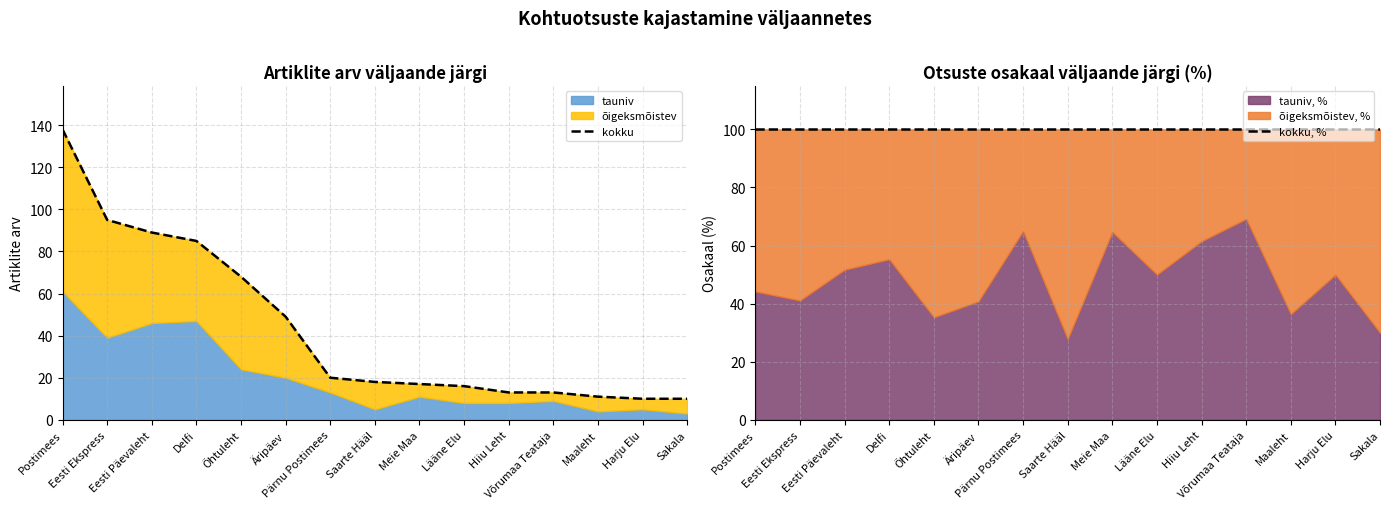

The value of kokku at Delfi is 133. True or false?

False